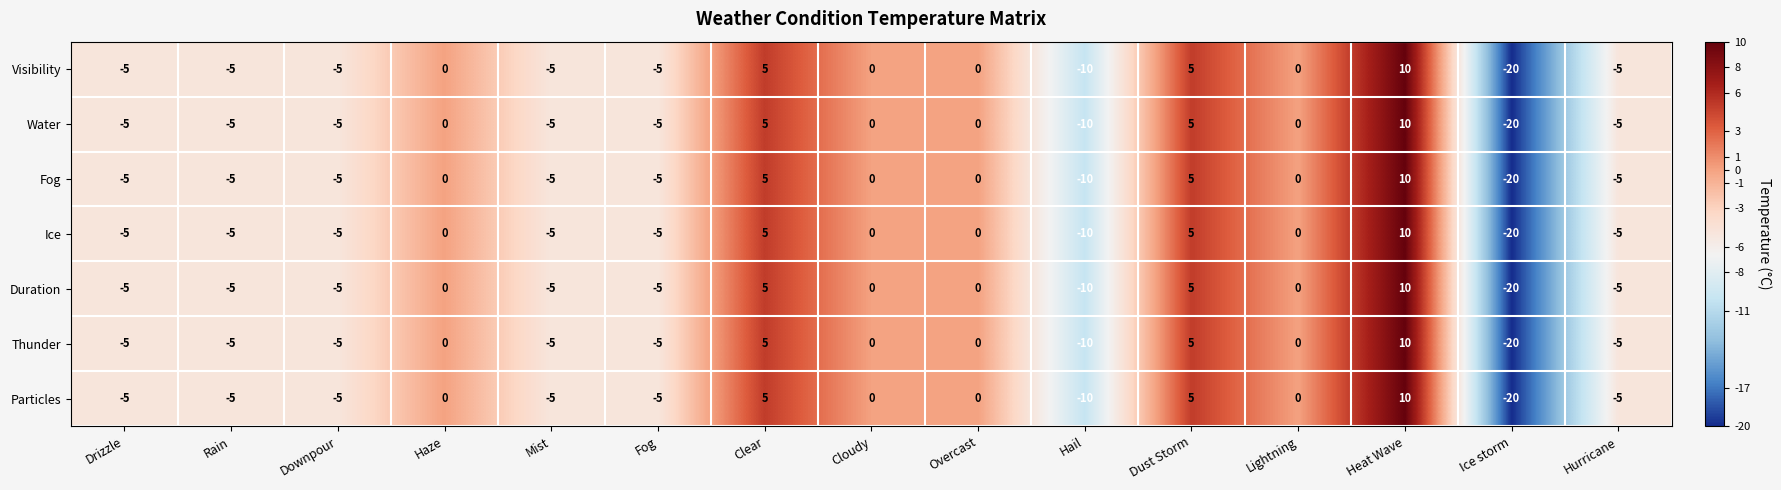

What is the sum of the Fog values at Haze and Dust Storm?

5